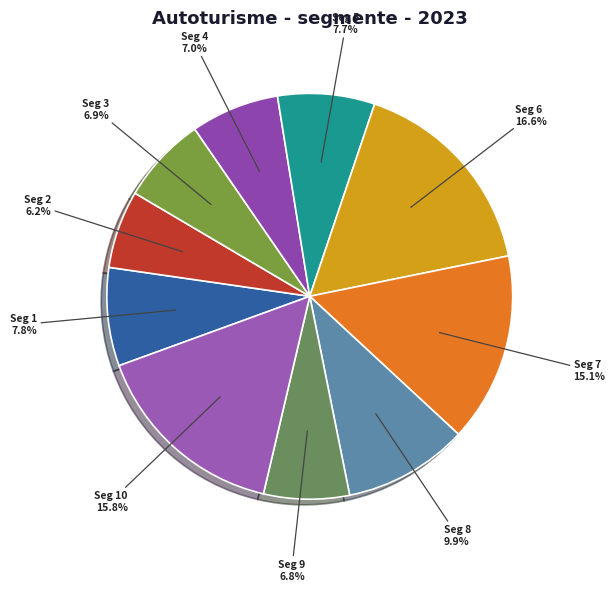

What is the smallest slice in the pie chart?

Seg 2